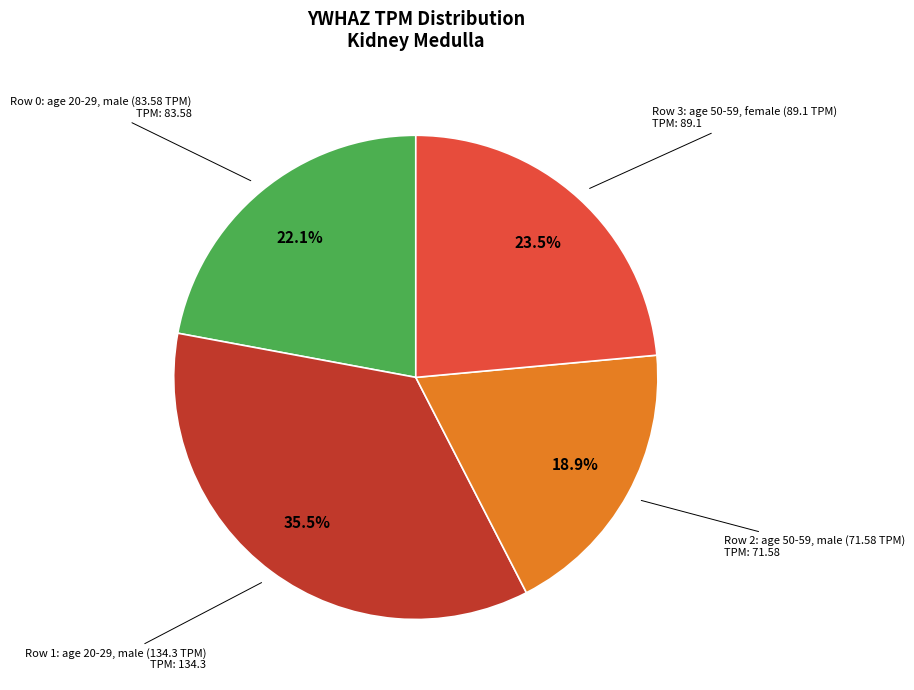

How many slices are in this pie chart?

4